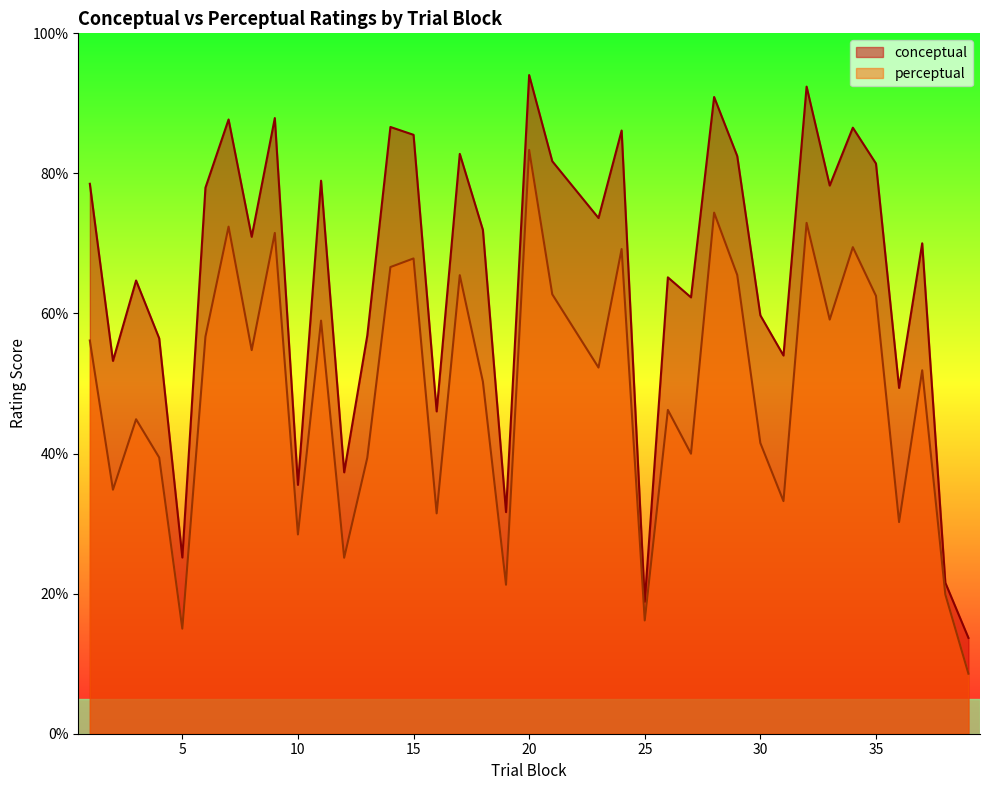

What are all the series names shown in the legend?

conceptual, perceptual